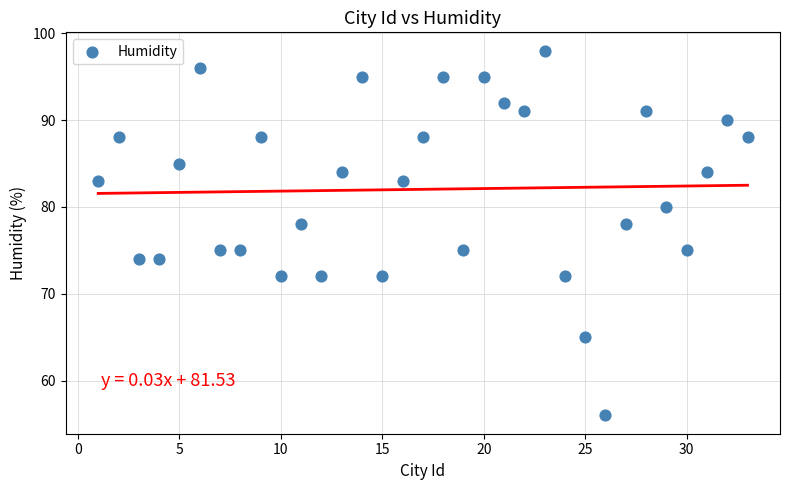

What is the range of X values (max minus min)?

32